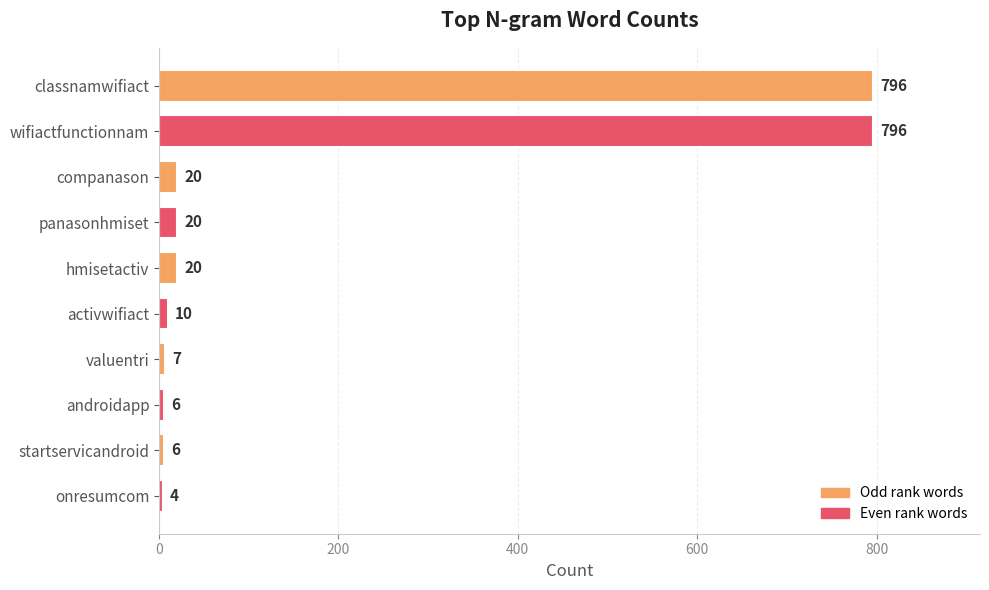

Between hmisetactiv and classnamwifiact, which is larger?

classnamwifiact